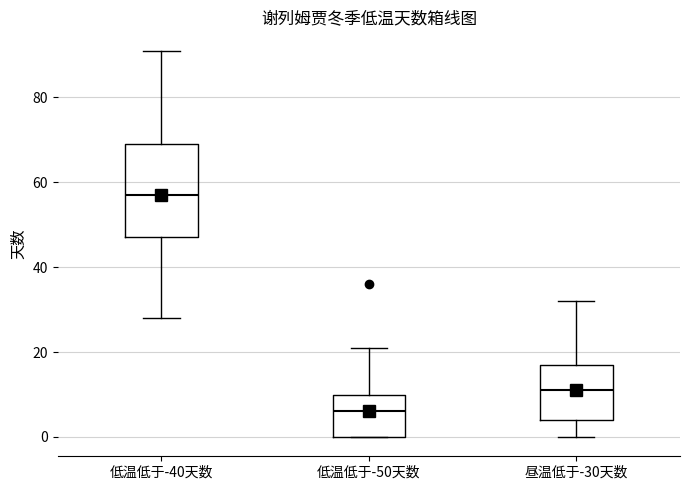

Reading left to right, read every box against the y-axis: the position of its median line, the range the box covers, and the ends of its whiskers. The values are not printed on the chart, so give them approximately, as read against the axis.

低温低于-40天数: median 58, box 48 to 70, whiskers 28 to 92
低温低于-50天数: median 6, box 0 to 10, whiskers 0 to 22
昼温低于-30天数: median 12, box 4 to 18, whiskers 0 to 32